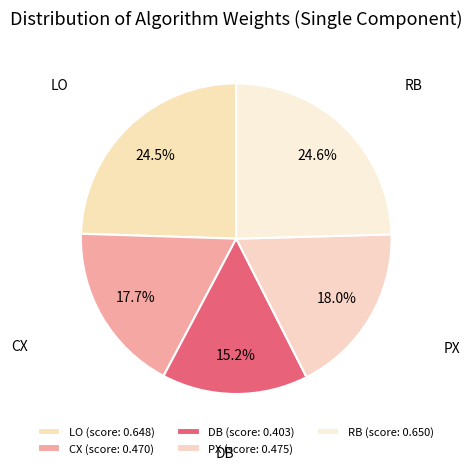

The LO slice represents 35% of the pie. True or false?

False